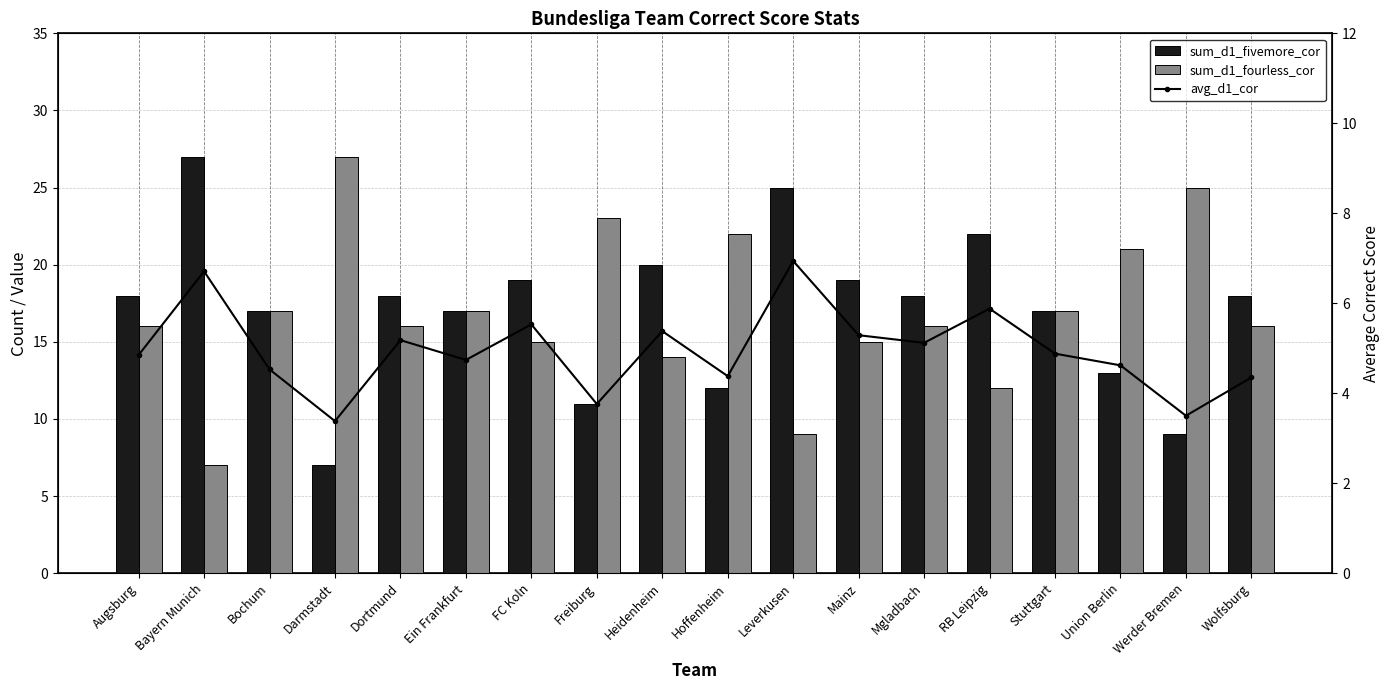

Which series has the largest range (max minus min)?

sum_d1_fivemore_cor